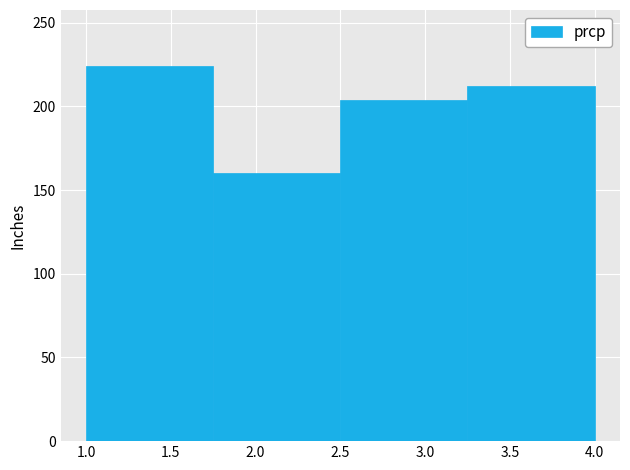

Reading left to right, list every bar in this chart as the range it spans on the x-axis followed by its height. The values are not printed on the chart, so give them approximately, as read against the axis.

1.00 to 1.75: 225
1.75 to 2.50: 160
2.50 to 3.25: 205
3.25 to 4.00: 210